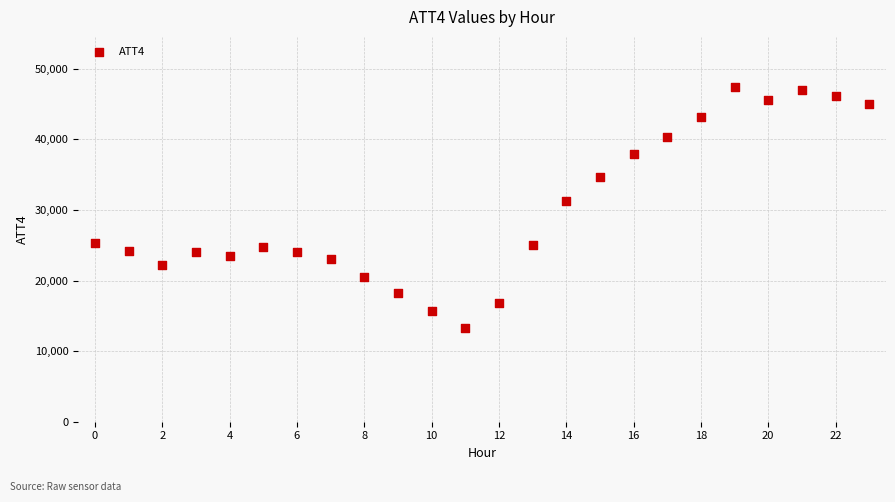

What is the range of Y values (max minus min)?

34100